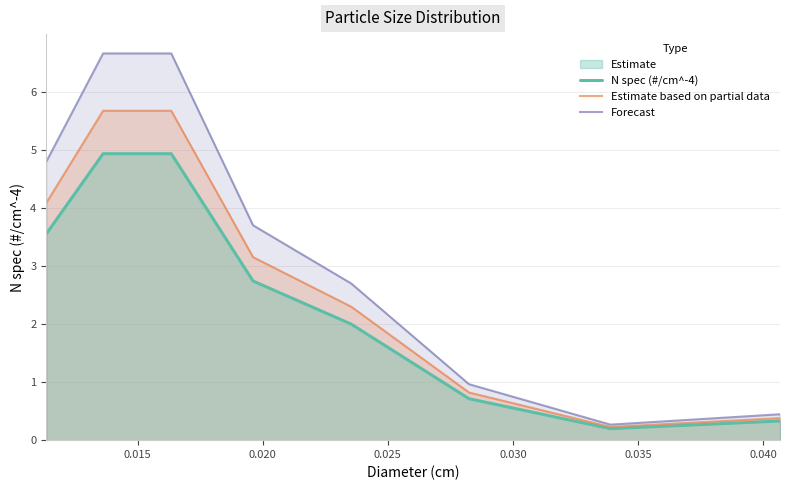

Rank the series by their average value, from highest to lowest.

Forecast, Estimate based on partial data, N spec (#/cm^-4)